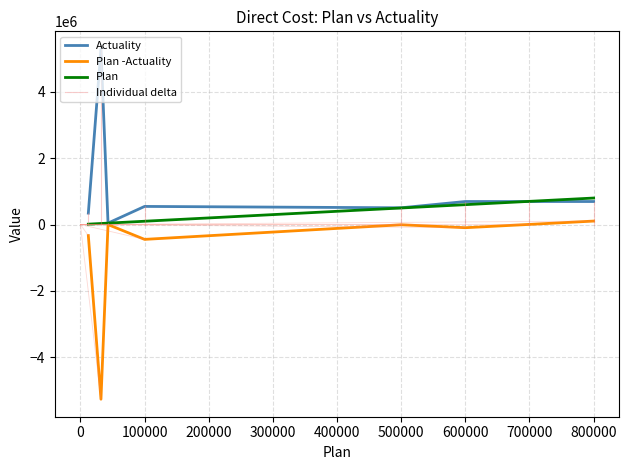

How many data points does each series have?

8